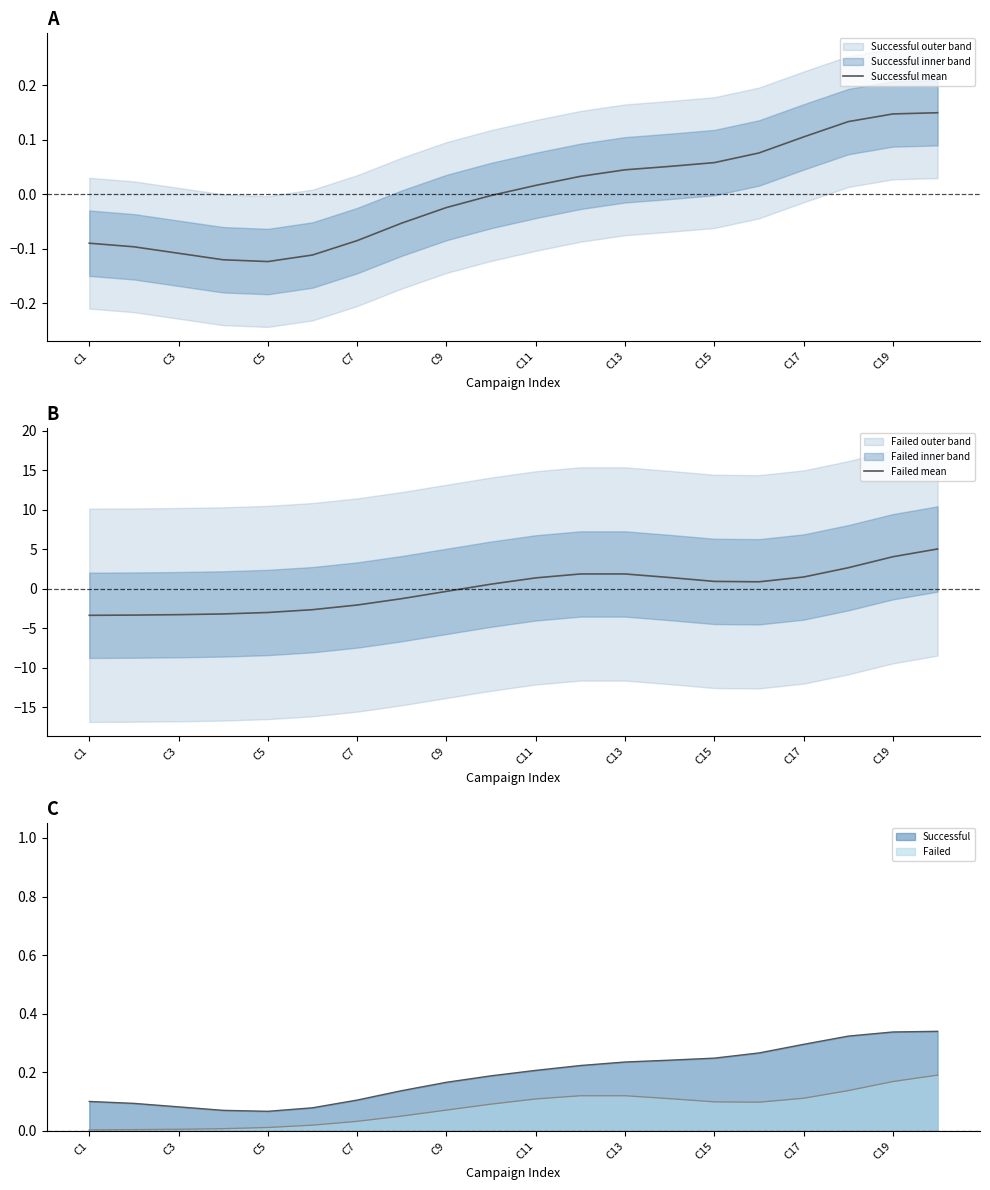

Where is the first local maximum for Failed mean?

11